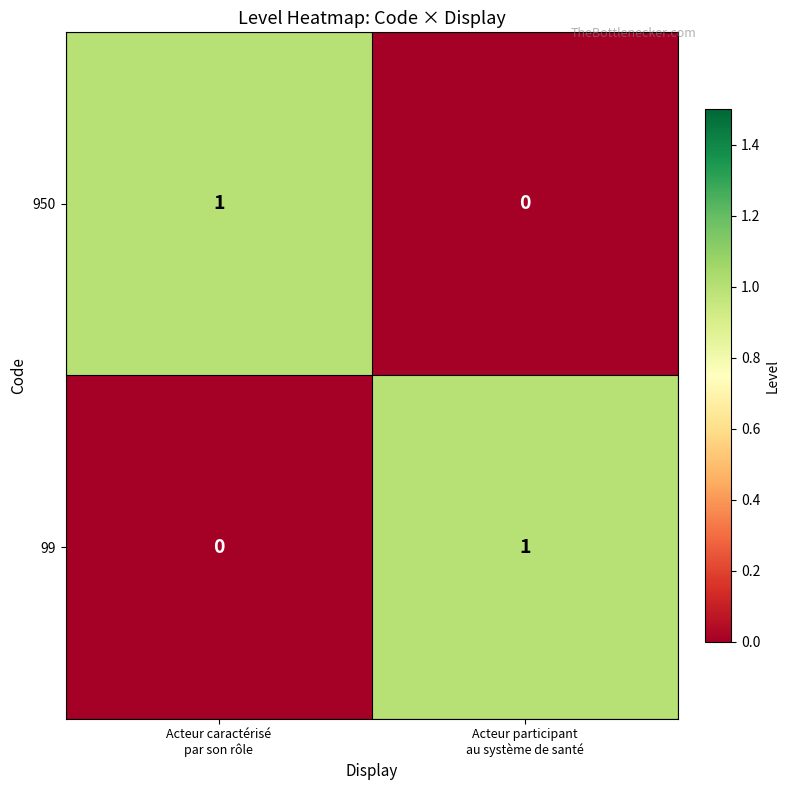

Reading left to right, transcribe all the data shown in this chart.

950: 1	0
99: 0	1